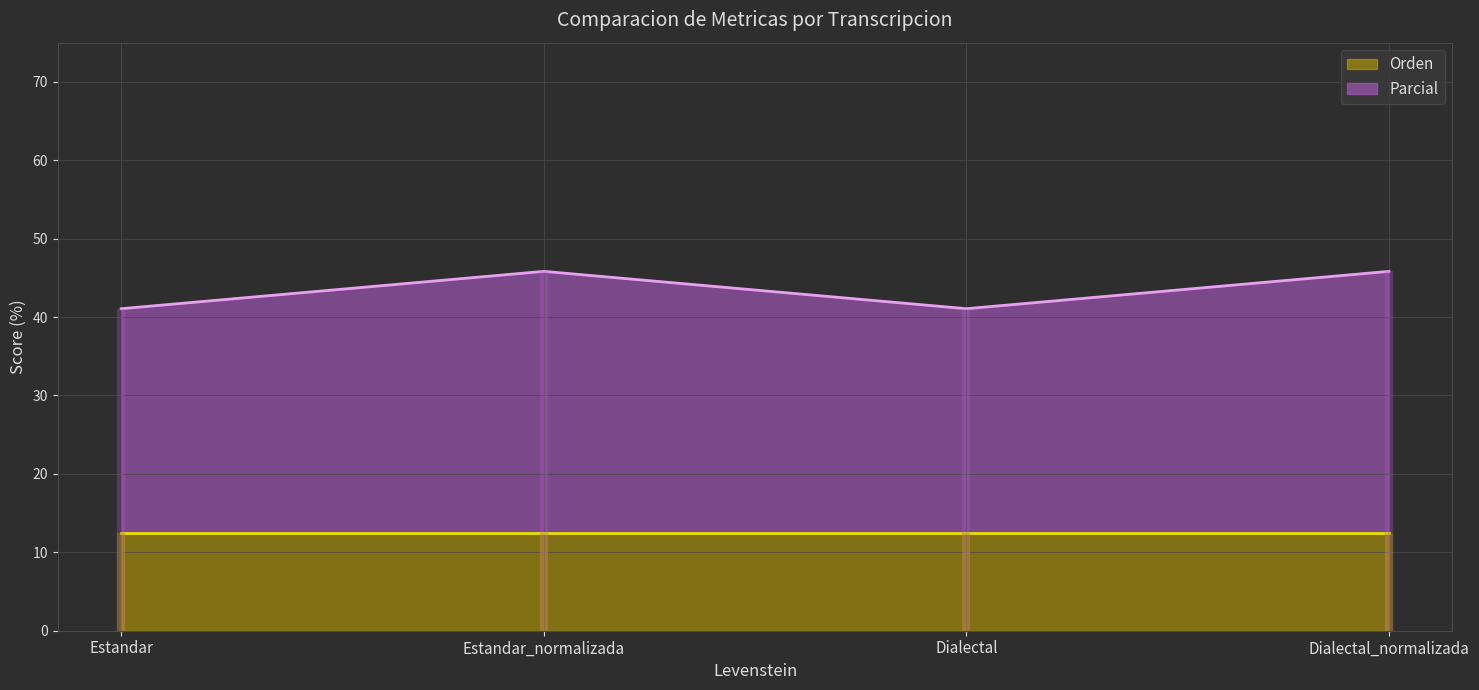

How many interior local valleys (lower than both neighbors) does the data have?

1